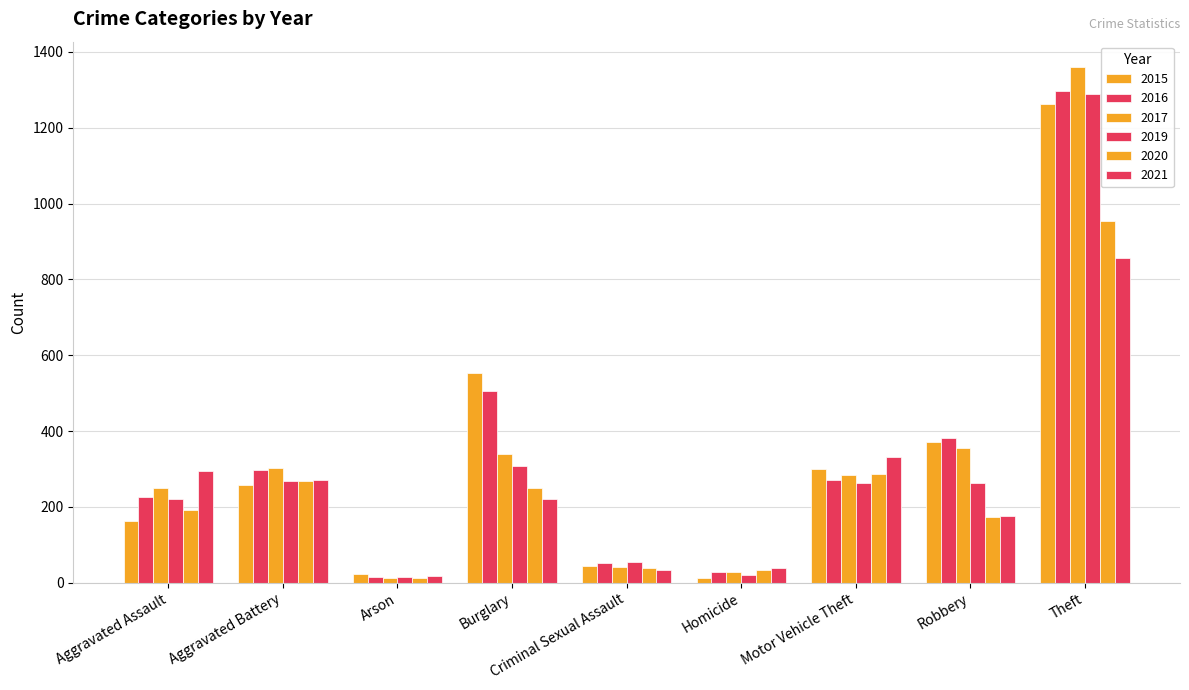

What is the average value of the 2015 series?

332